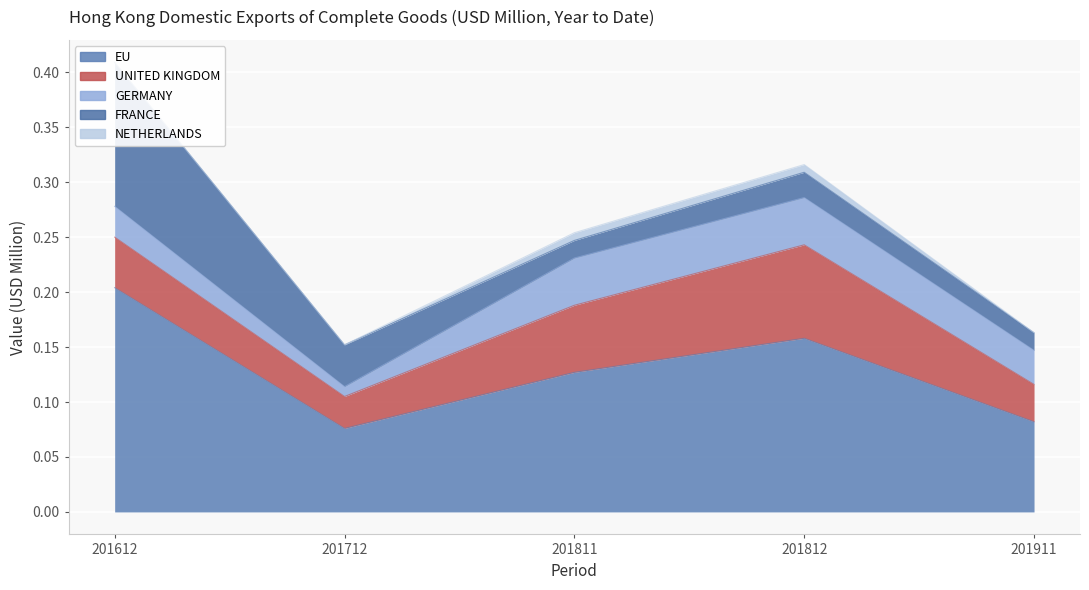

How many interior local valleys does the UNITED KINGDOM series have?

1